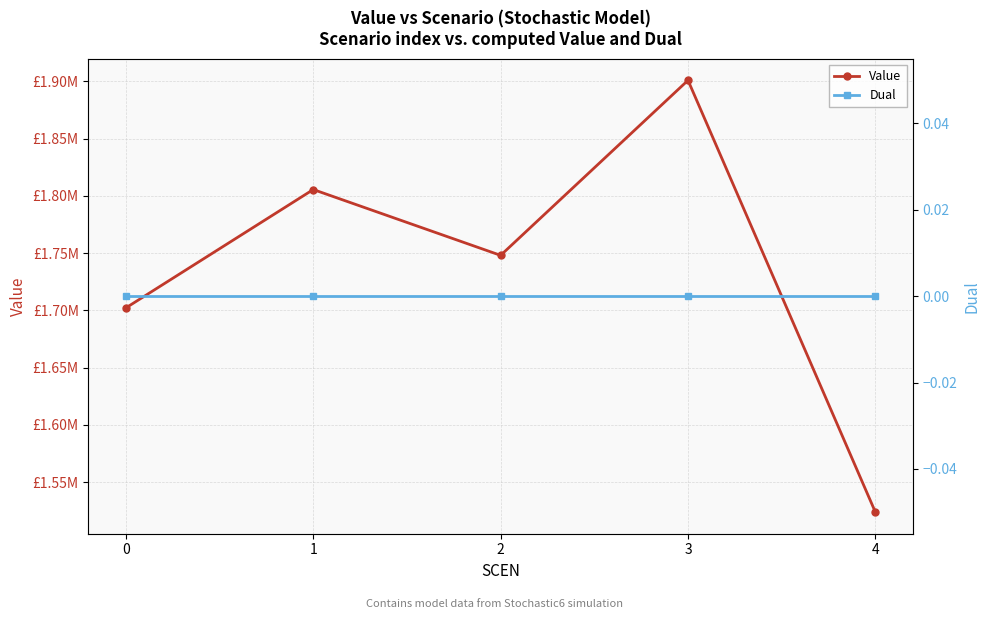

True or false: Dual has a value of 0.0 at 3.

True